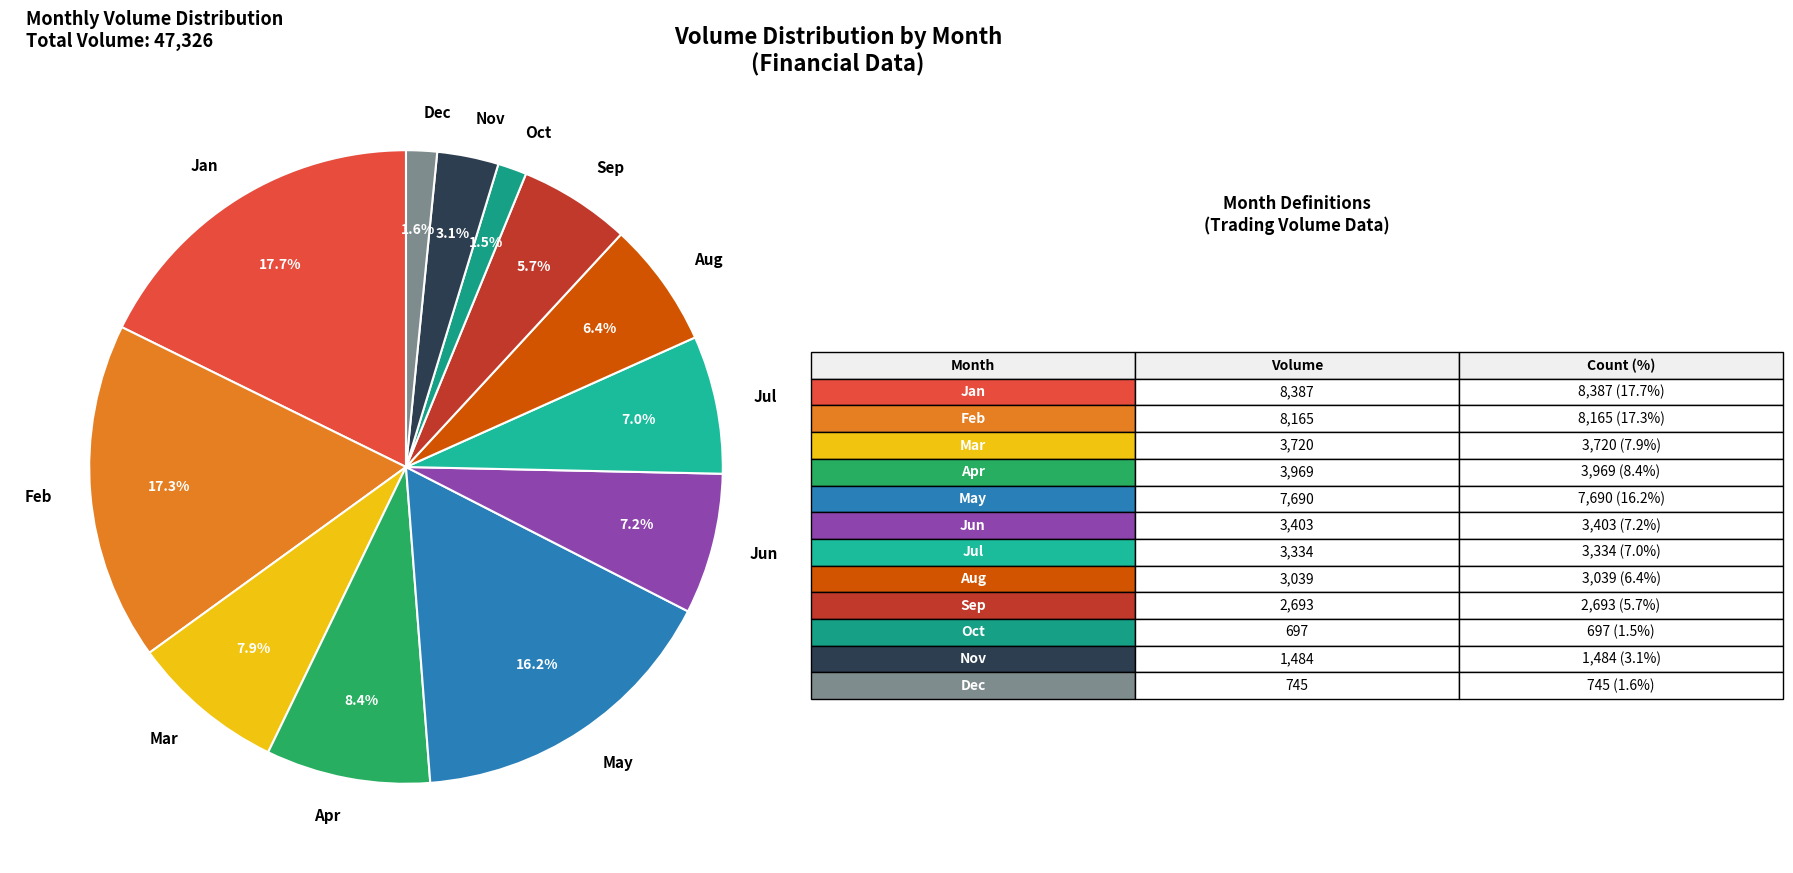

How many slices are in this pie chart?

12